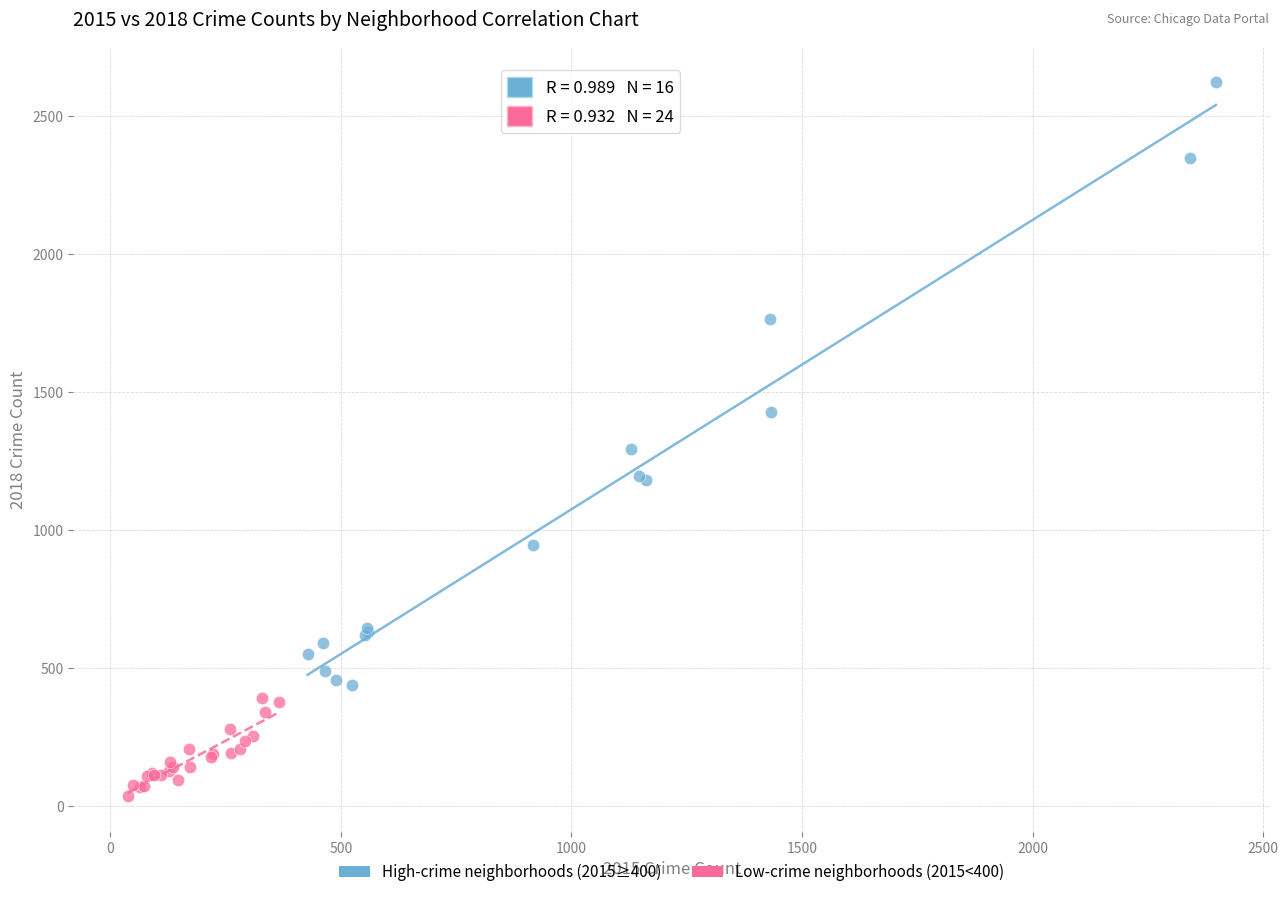

Which series has the widest spread of Y values?

High-crime neighborhoods (2015≥400)